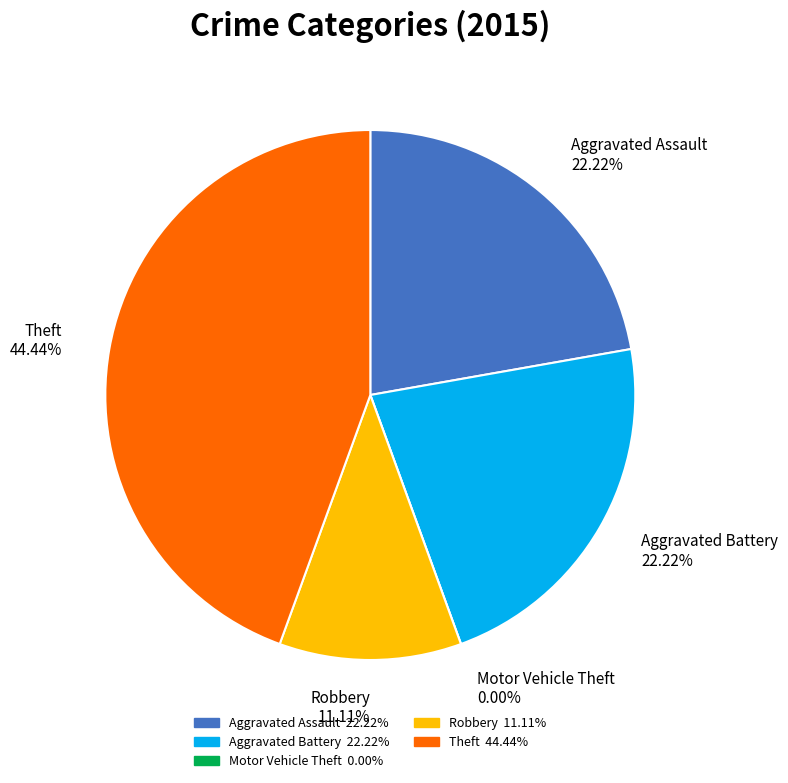

To the nearest percent, what is the average slice percentage?

20%